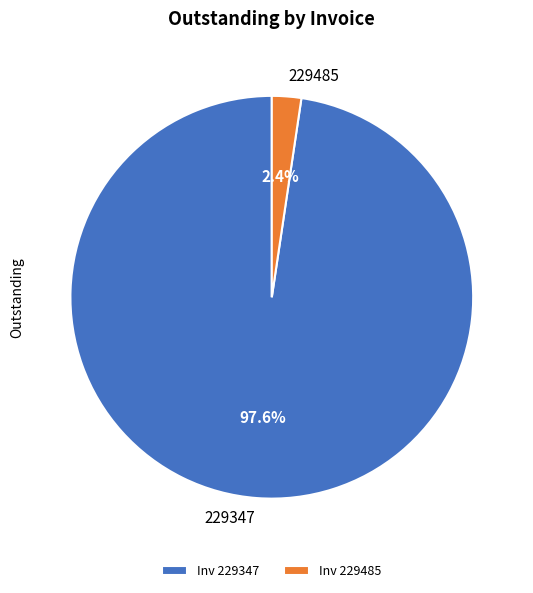

To the nearest percent, what is the average slice percentage?

50%